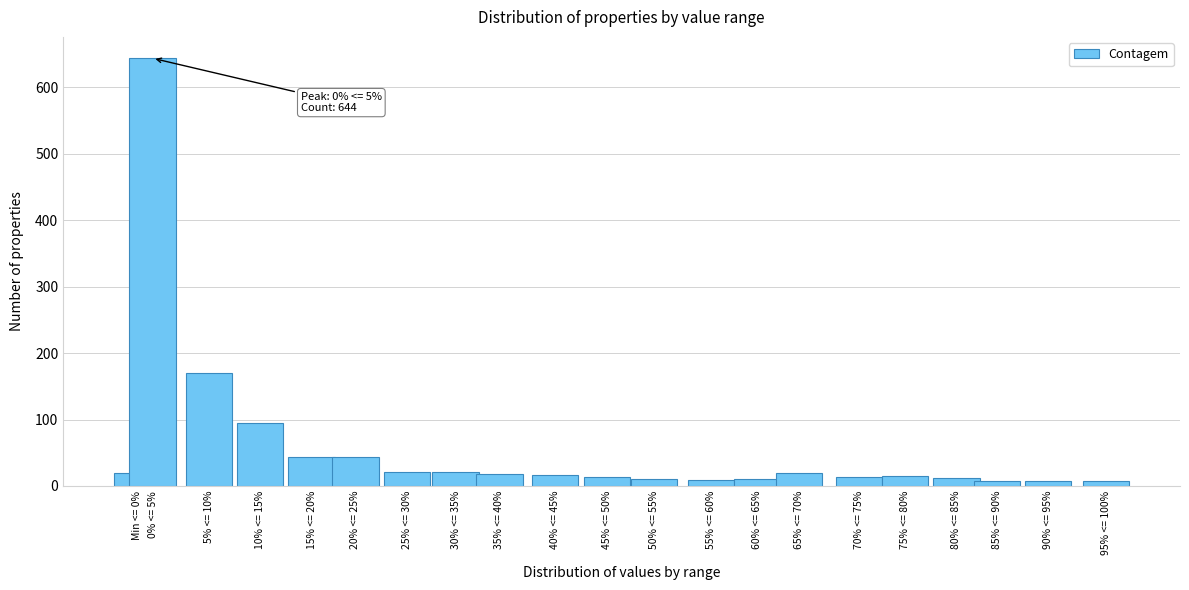

Which has a higher value, Min <= 0% or 10% <= 15%?

10% <= 15%